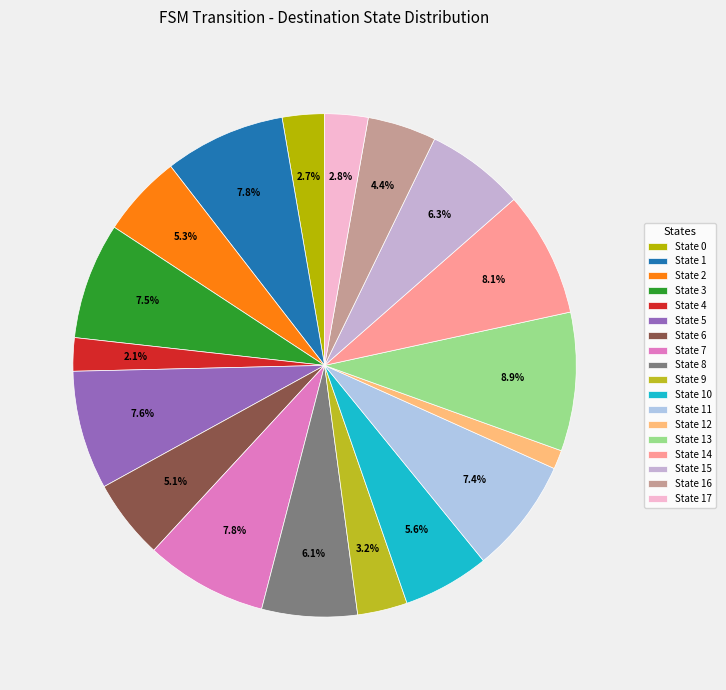

Is it true that State 0 is 1% of the pie?

False